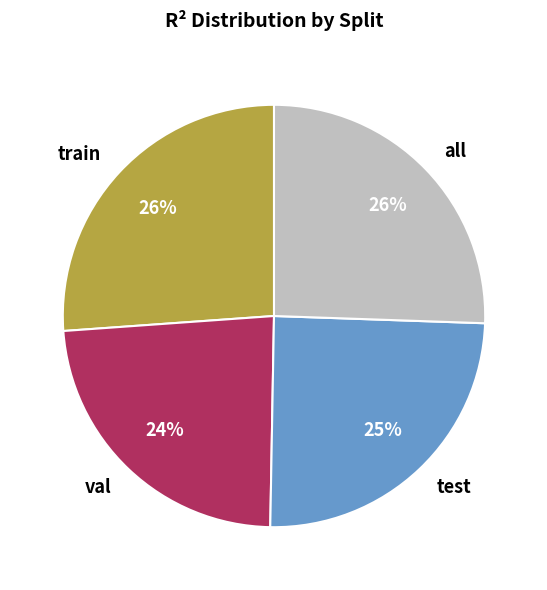

To the nearest percent, what is the average slice percentage?

25%